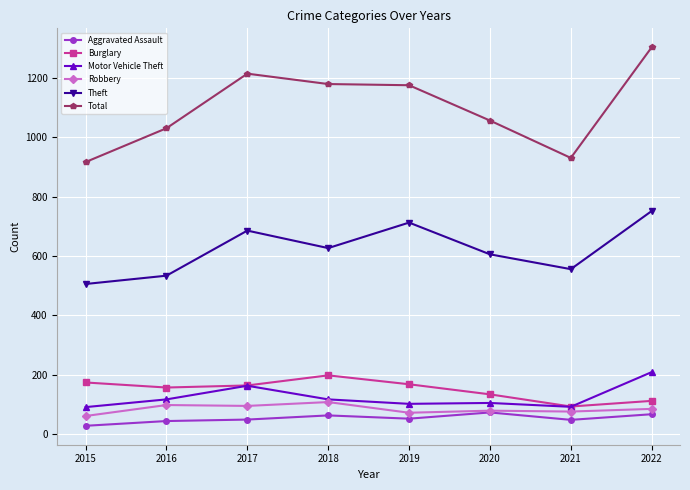

True or false: Robbery and Total intersect in this chart.

False